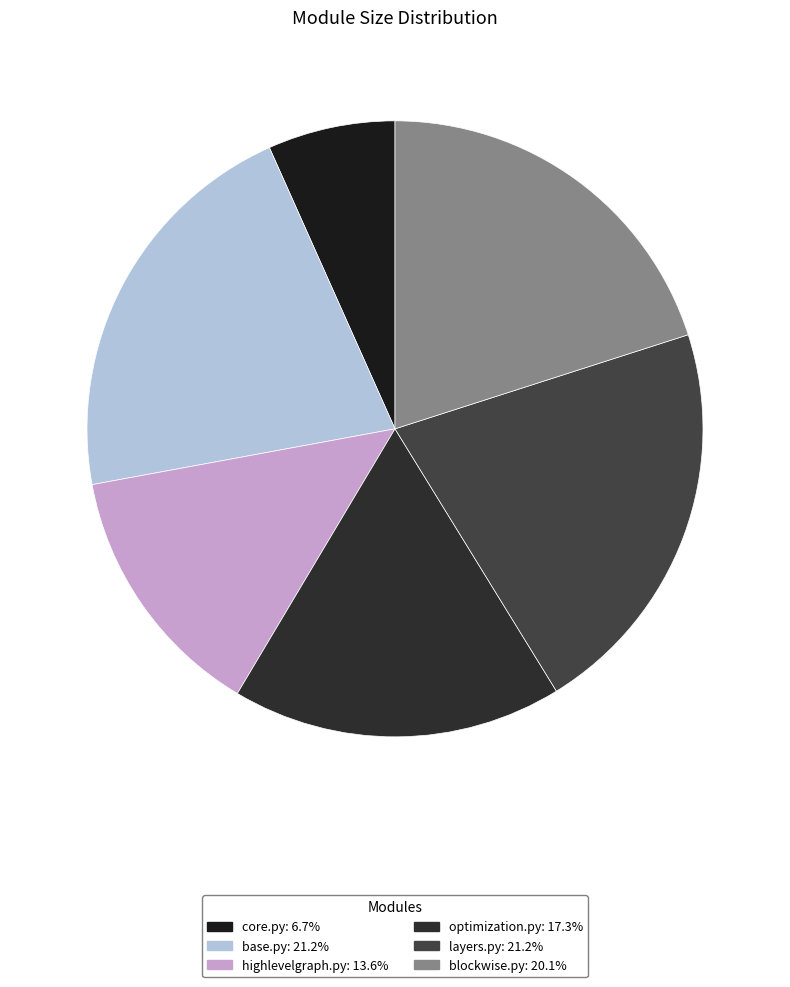

How many slices are in this pie chart?

6